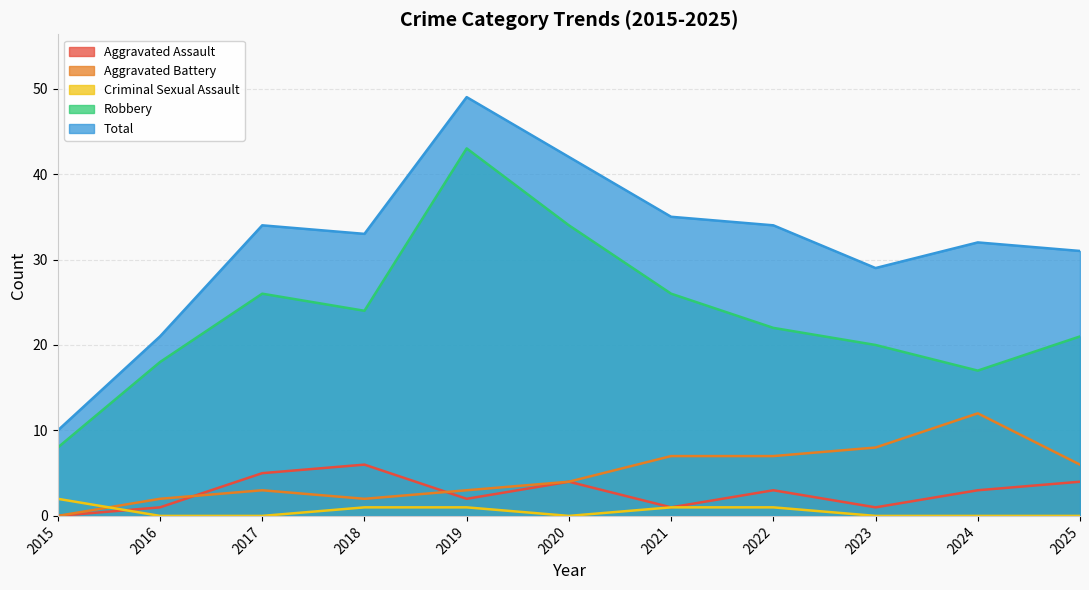

At how many categories does at least one series exceed 18?

10